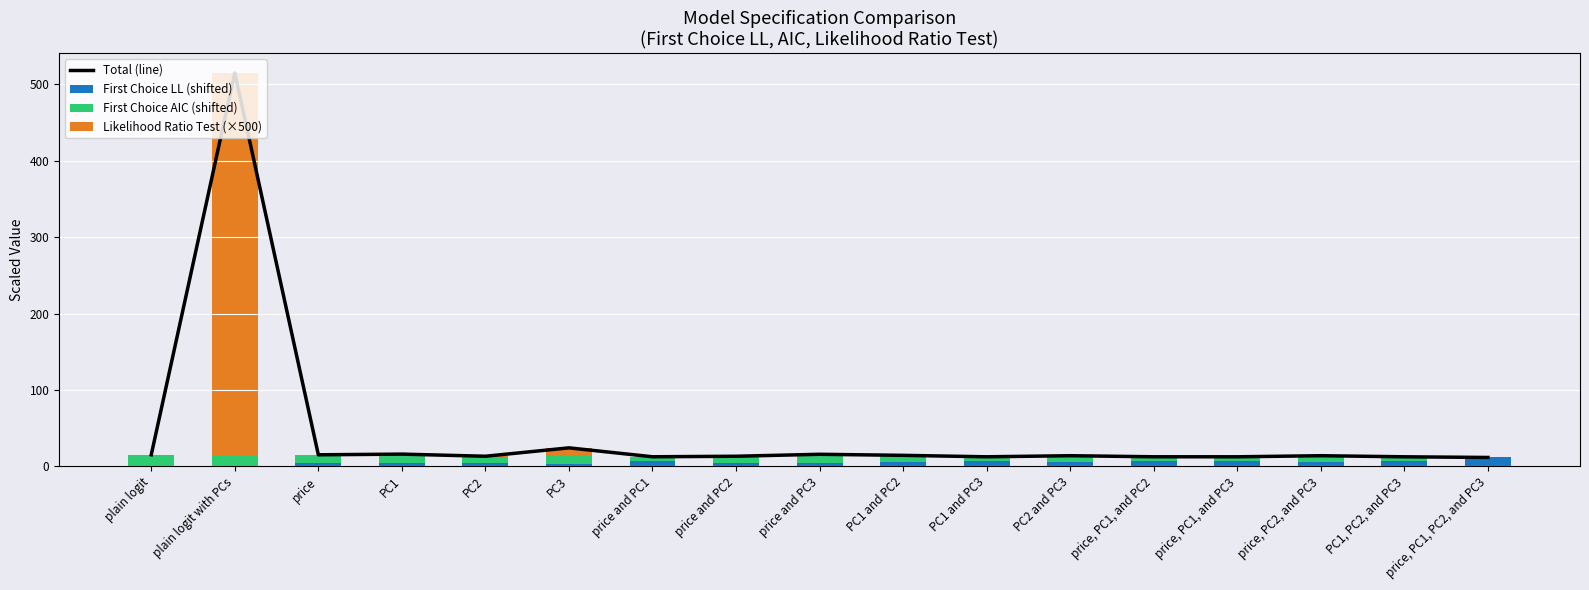

What is the value of the First Choice LL (shifted) bar at the 6th from the left?

2.7